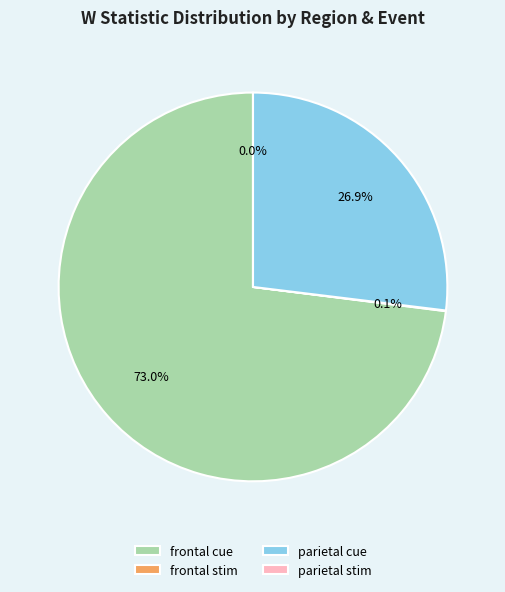

Which category accounts for the majority?

frontal cue